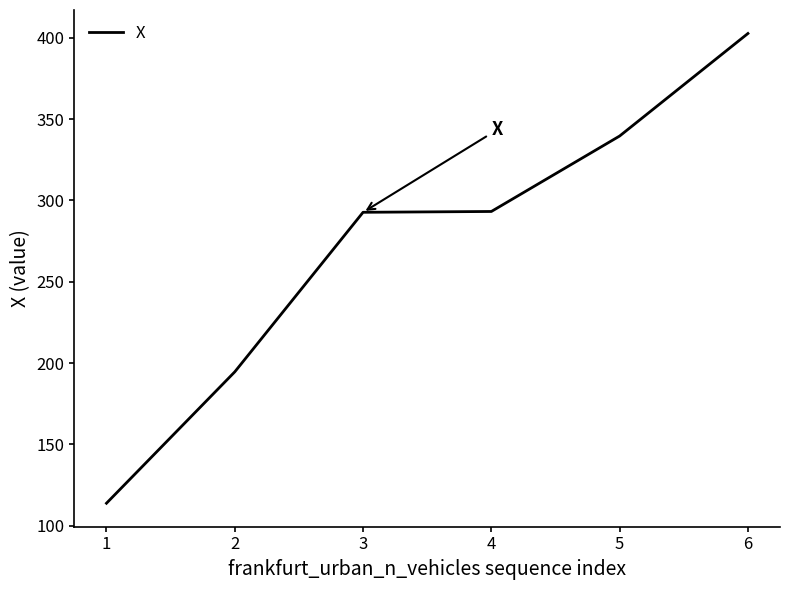

The value at 4 is 293.2. True or false?

True